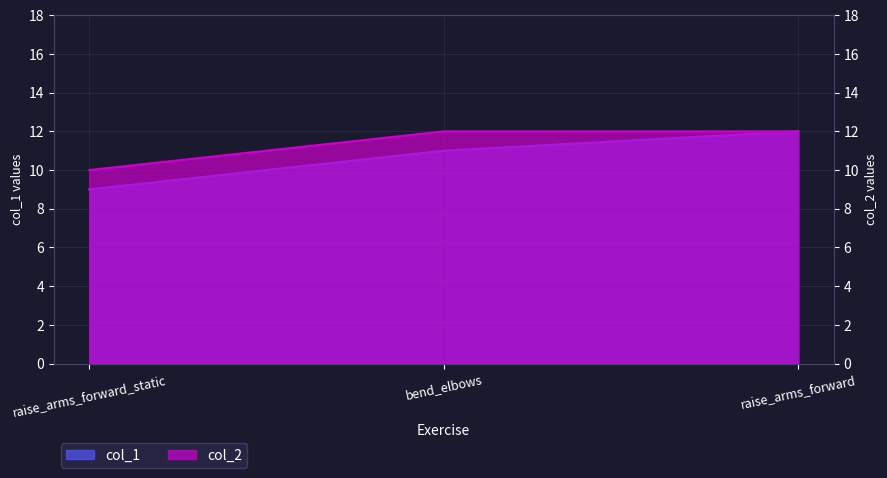

What is the lowest value of the col_1 series?

9